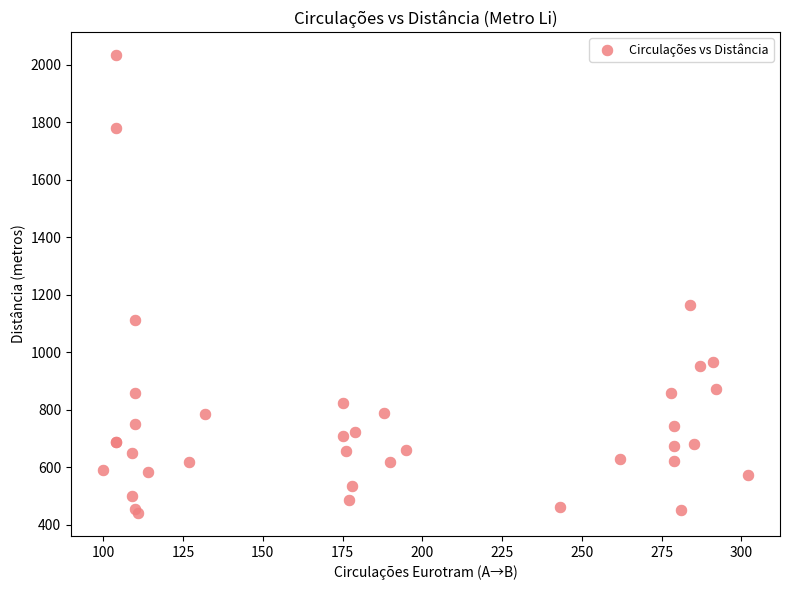

What Y value in the scatter plot is closest to 1238?

1166.0